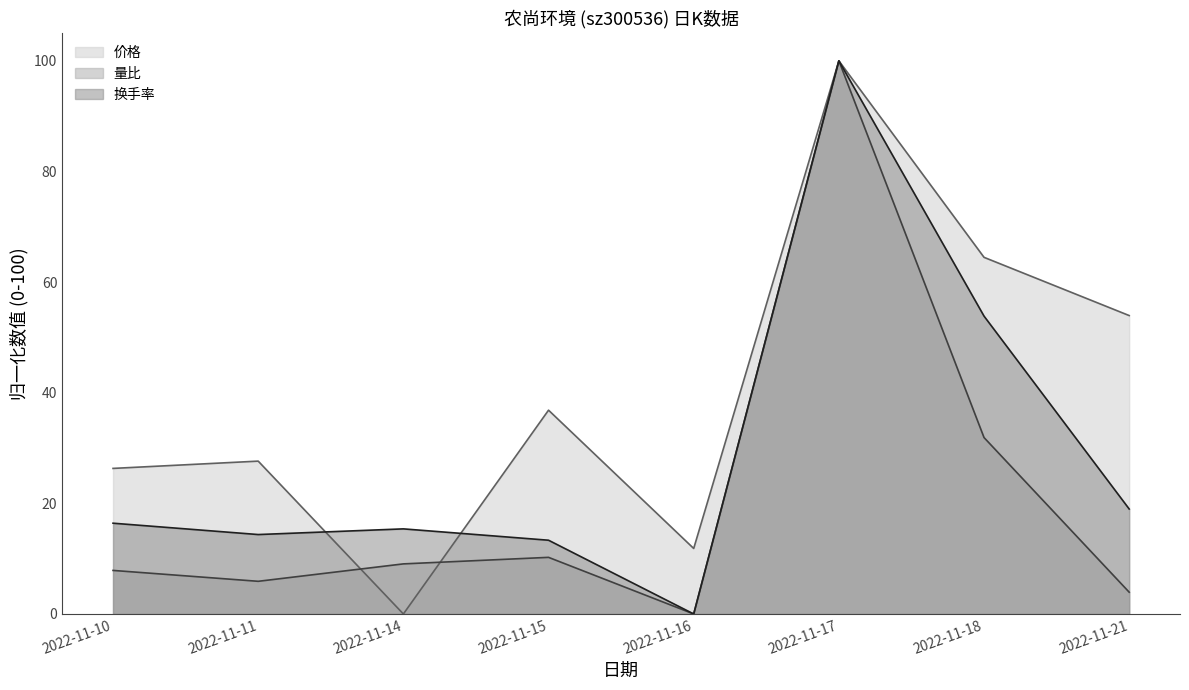

What are all the series names shown in the legend?

价格, 量比, 换手率